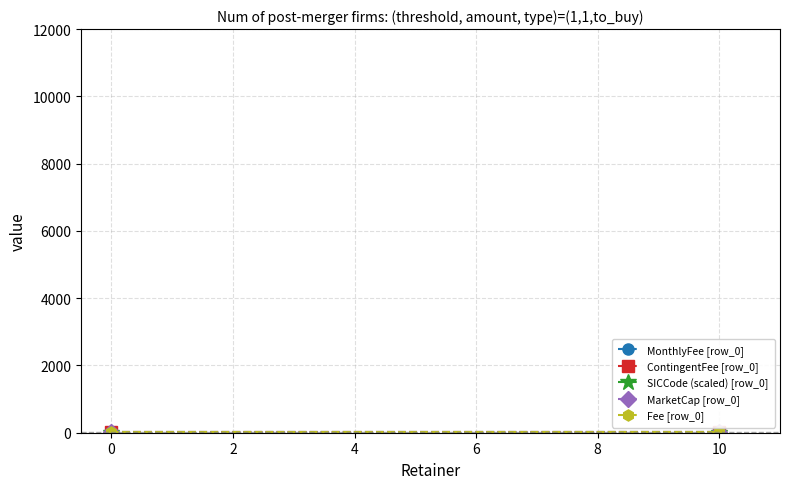

Which series has the largest total across all categories?

MonthlyFee [row_0]